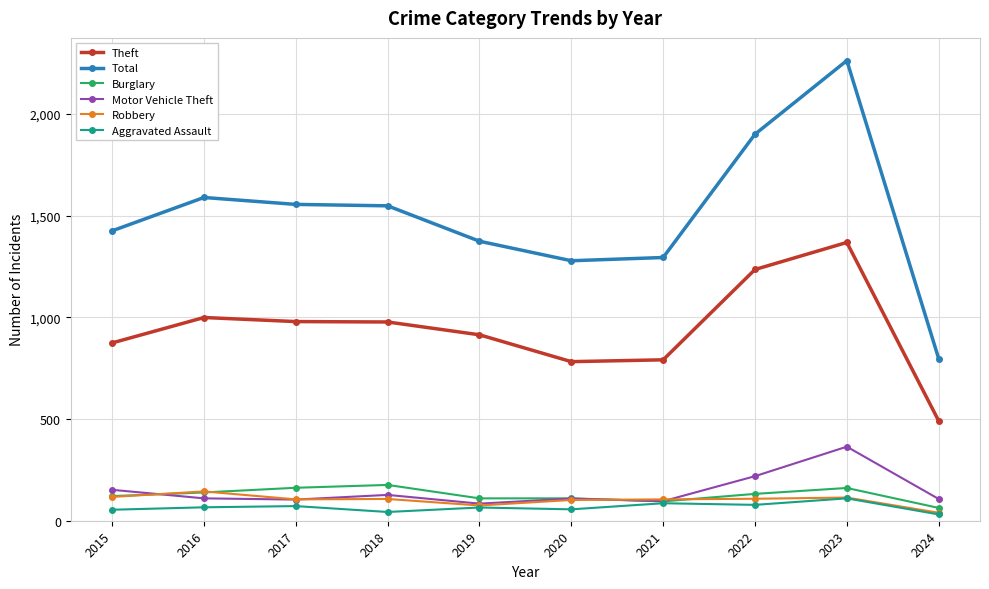

True or false: Total and Robbery cross at least once.

False